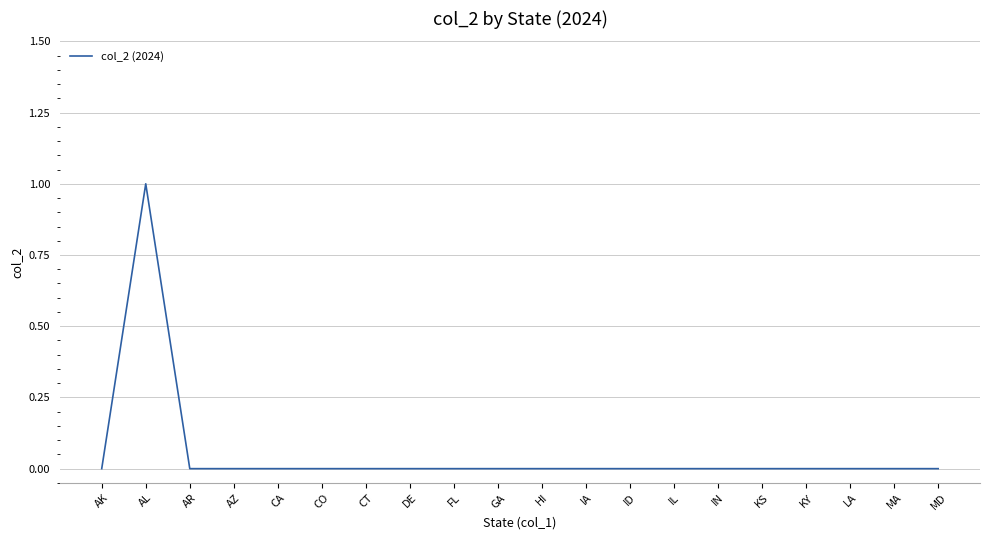

What is the greatest value displayed?

1